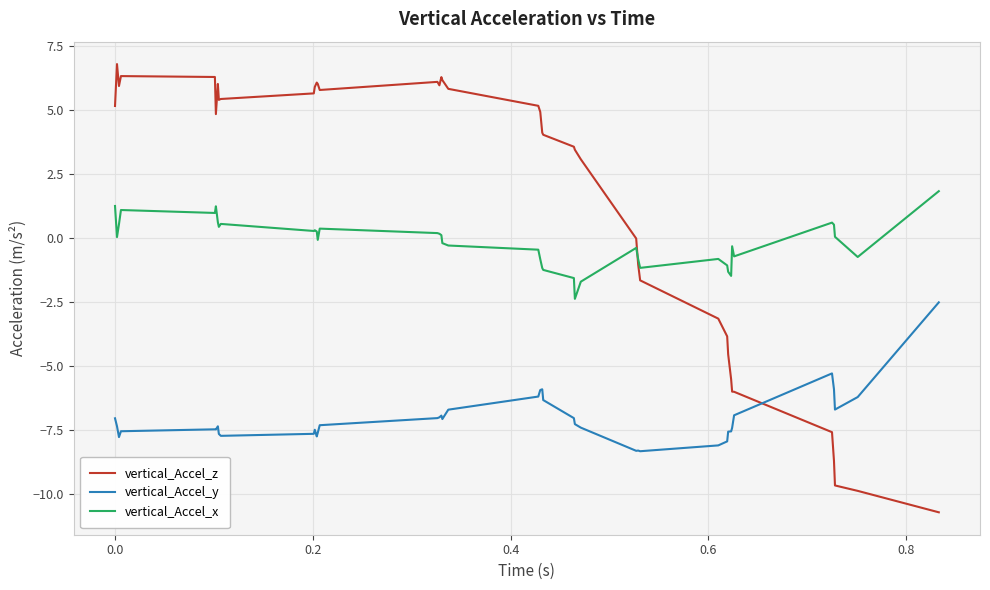

Which series has the largest range (max minus min)?

vertical_Accel_z